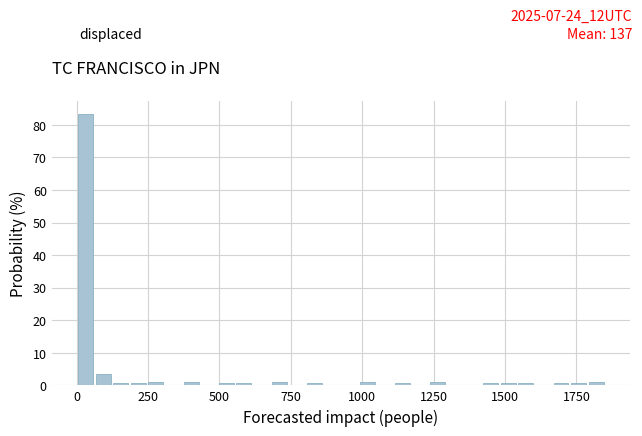

Read against the x-axis, roughly where is the centre of the tallest bar?

50